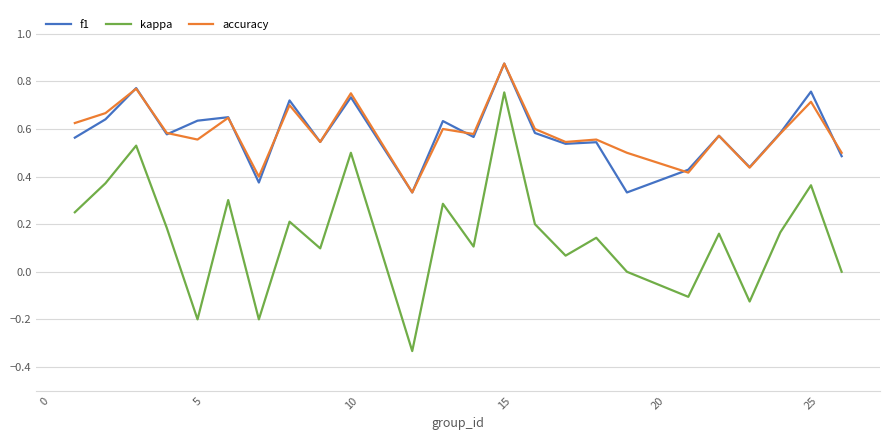

Which series has the largest range (max minus min)?

kappa